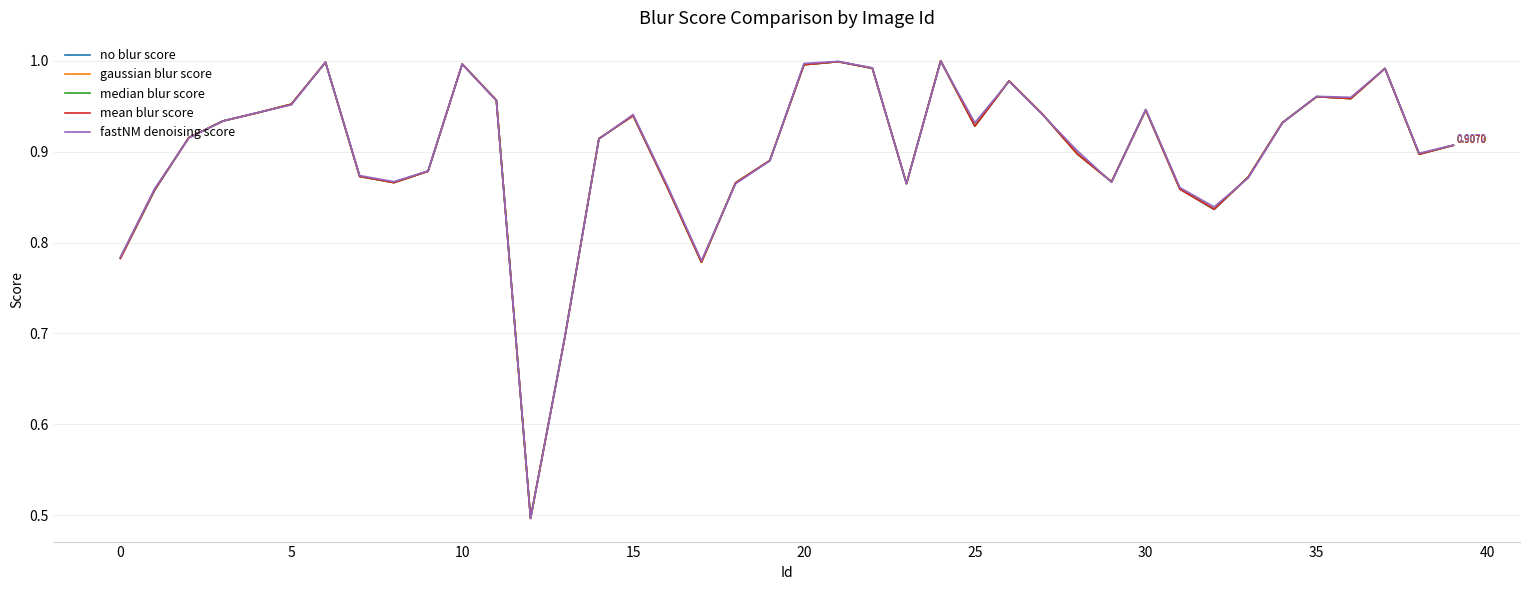

Is this an area chart (filled region under the line)?

No